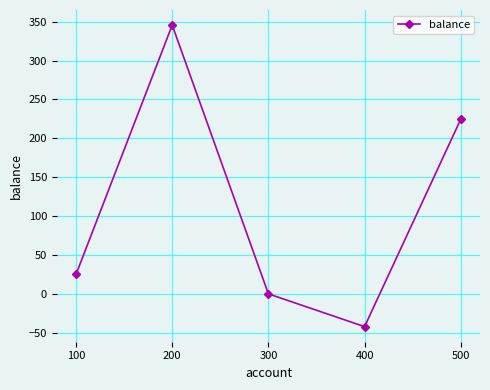

How many lines are shown in the chart?

1